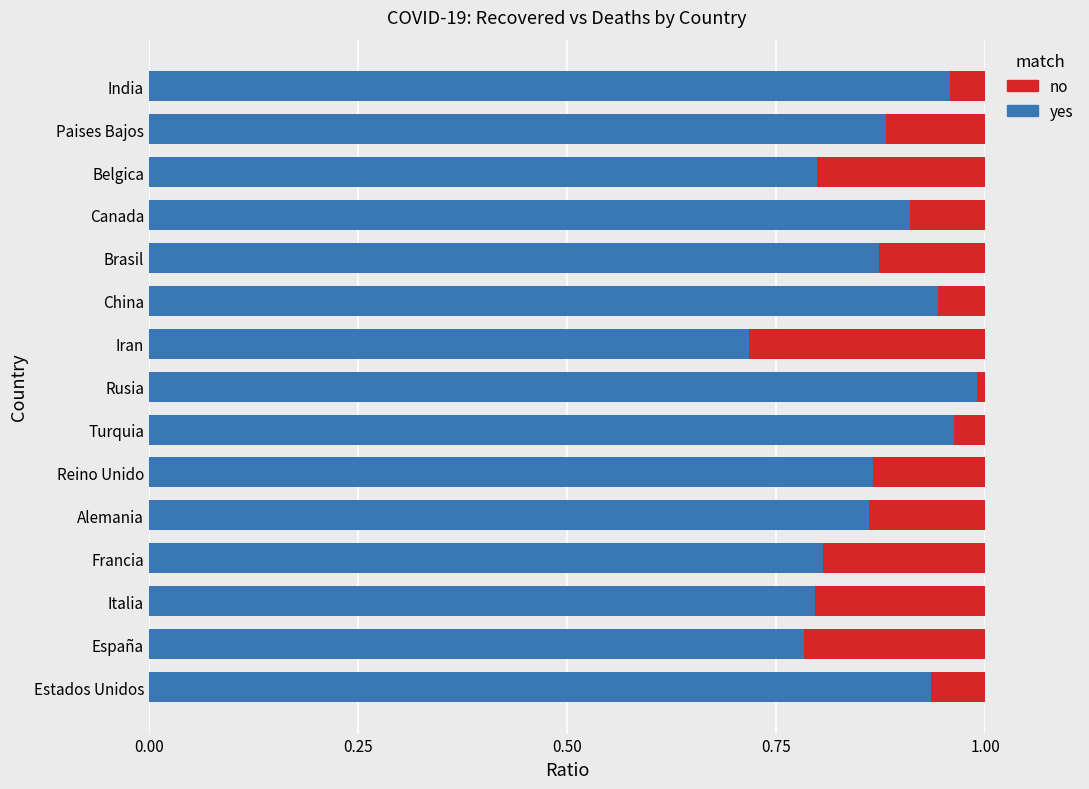

The yes series shows 0.8 at Belgica. True or false?

True